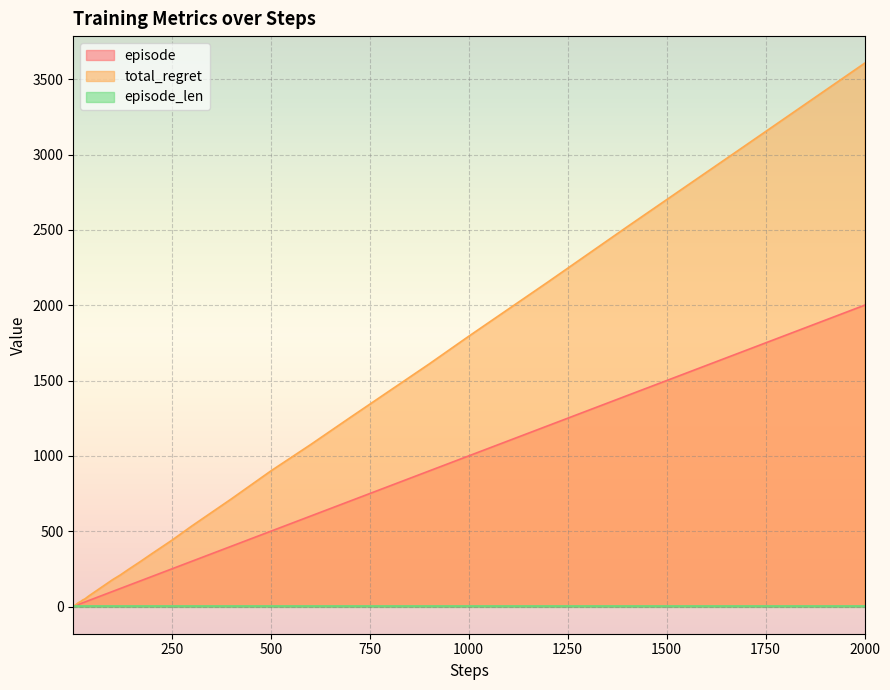

What is the highest value of the episode series?

2000